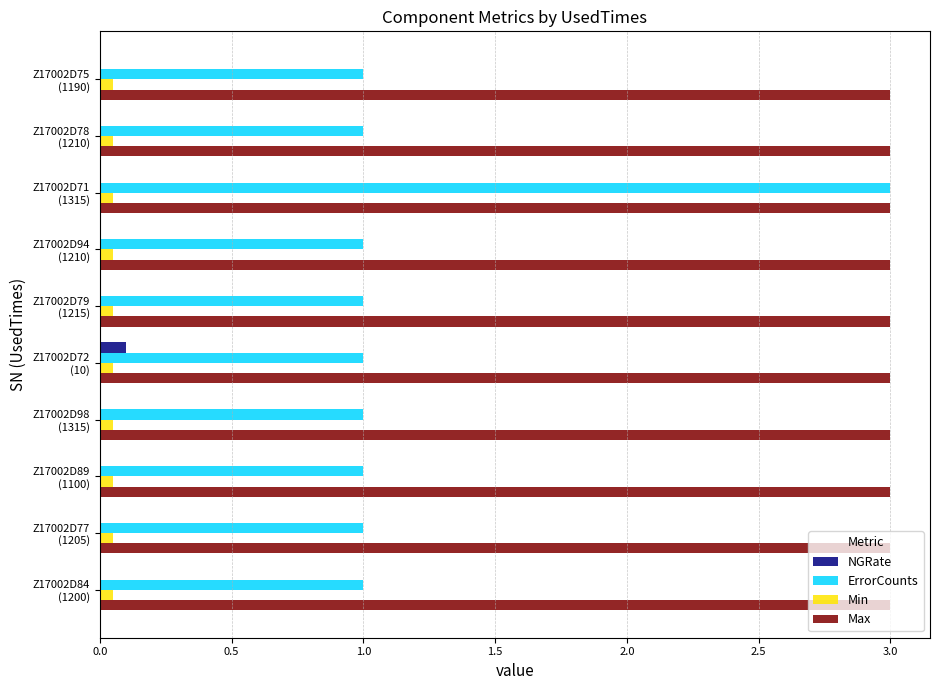

What is the sum of all Min values?

0.5